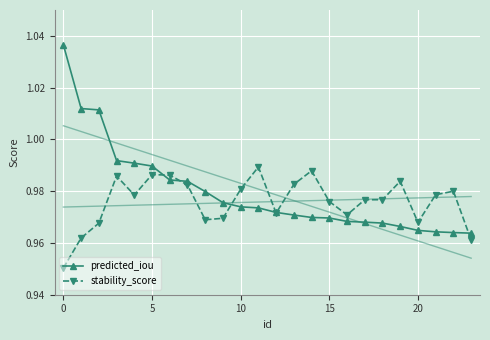

Count the stability_score values in the range 0 to 1.

24